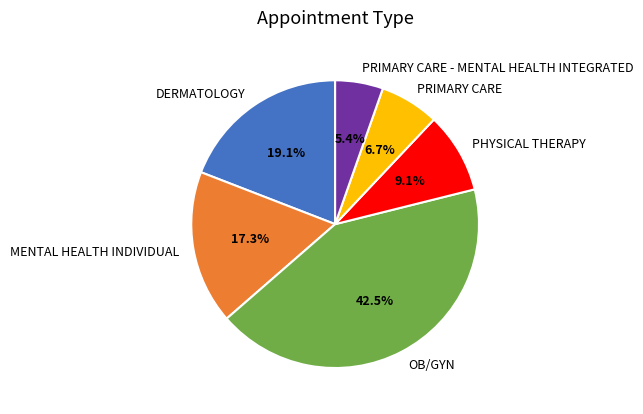

How many slices are in this pie chart?

6